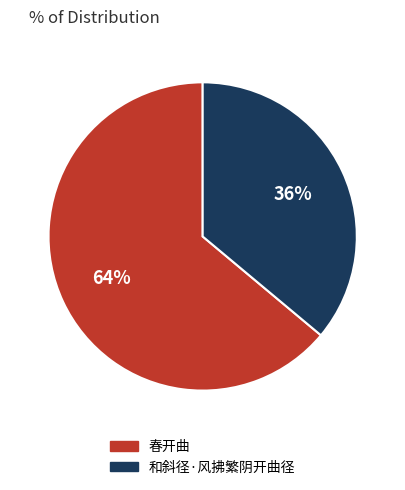

Is it true that 春开曲 is 53% of the pie?

False